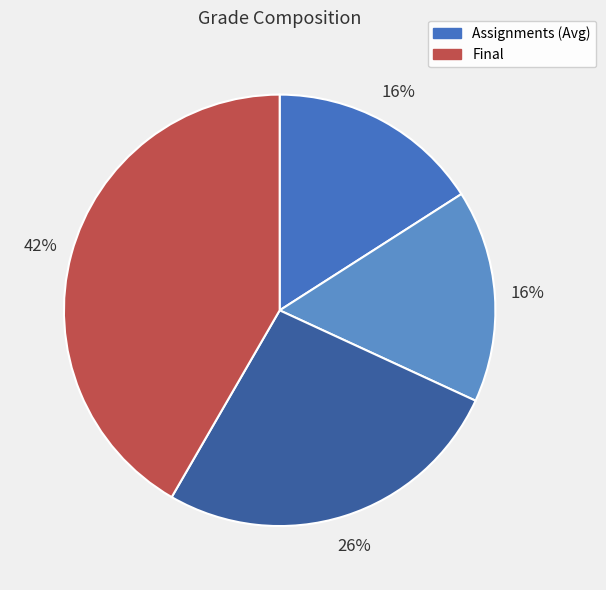

Count the number of slices in the pie.

4